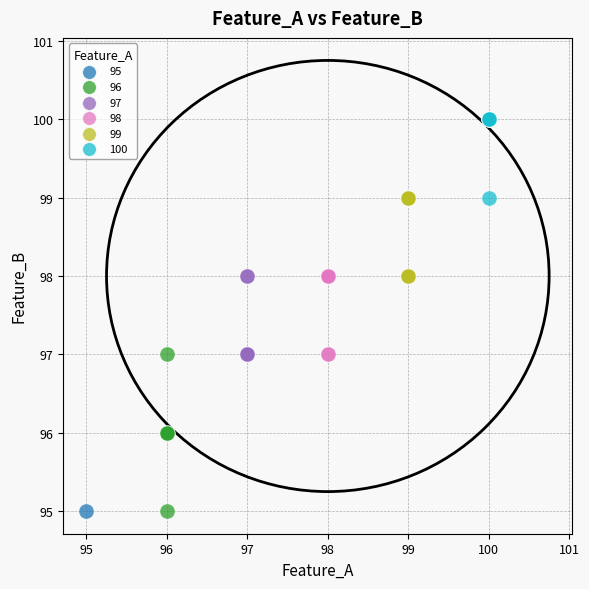

Which series reaches the maximum Y coordinate?

100